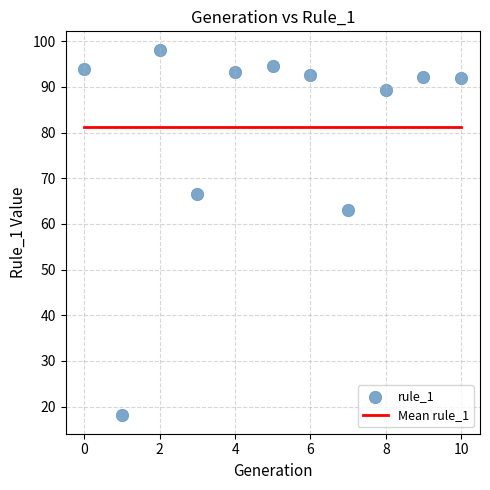

What Y value in the scatter plot is closest to 58?

63.1